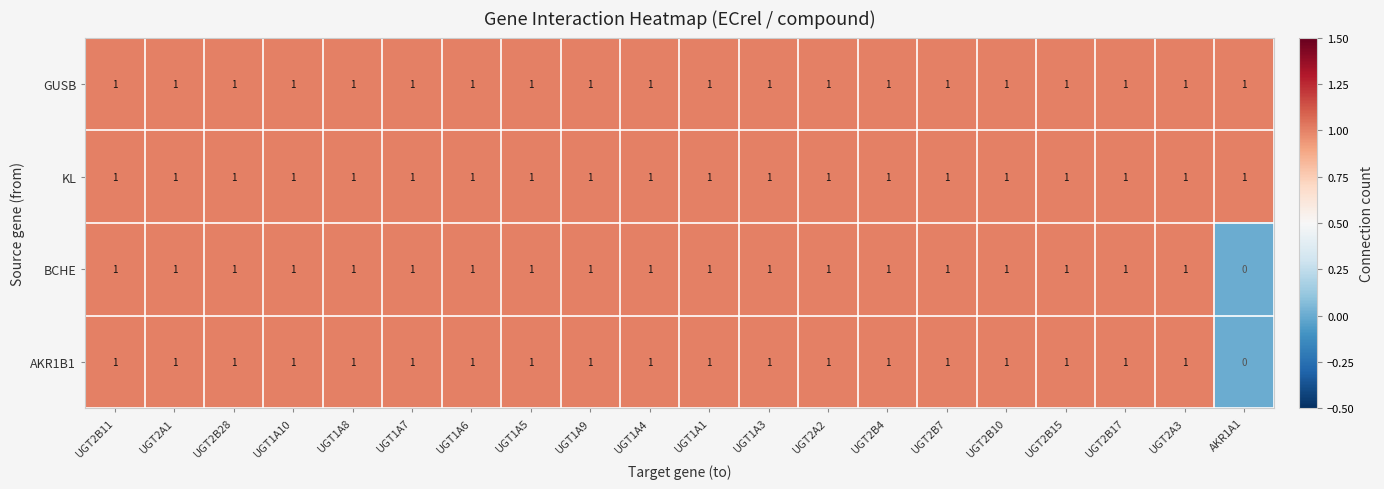

The AKR1B1 series shows 1 at UGT2A3. True or false?

True